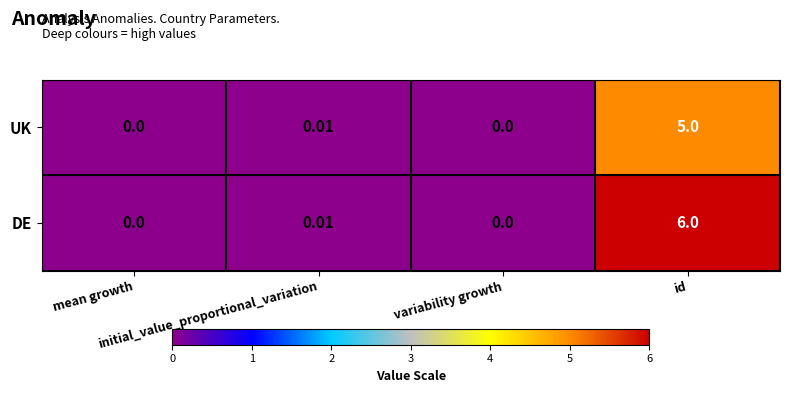

Which series has the widest spread of values?

DE